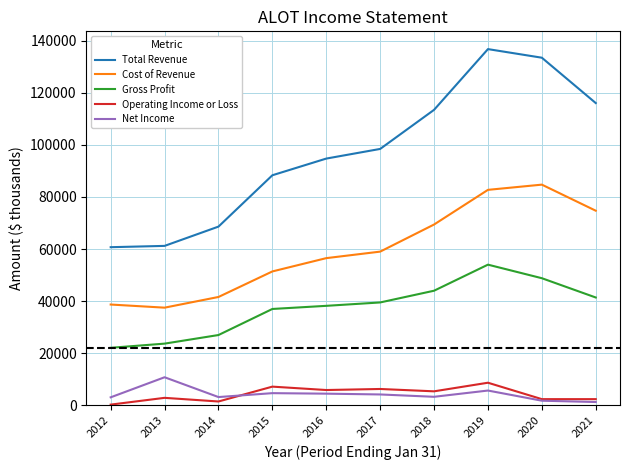

At which category is the sum across all series the highest?

2019